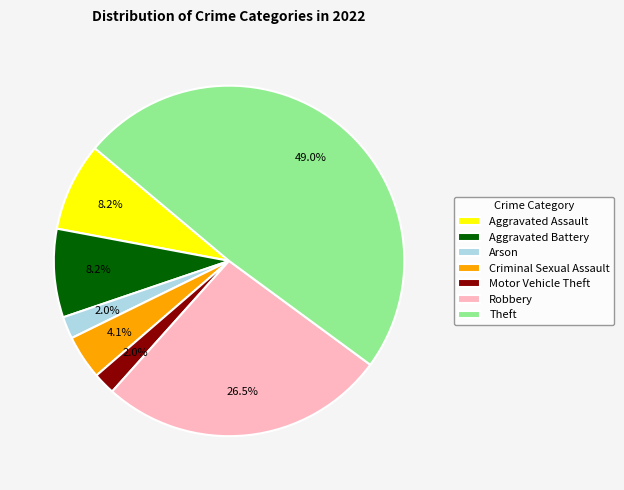

Combined, what portion of the pie is Aggravated Assault and Motor Vehicle Theft?

10.2%